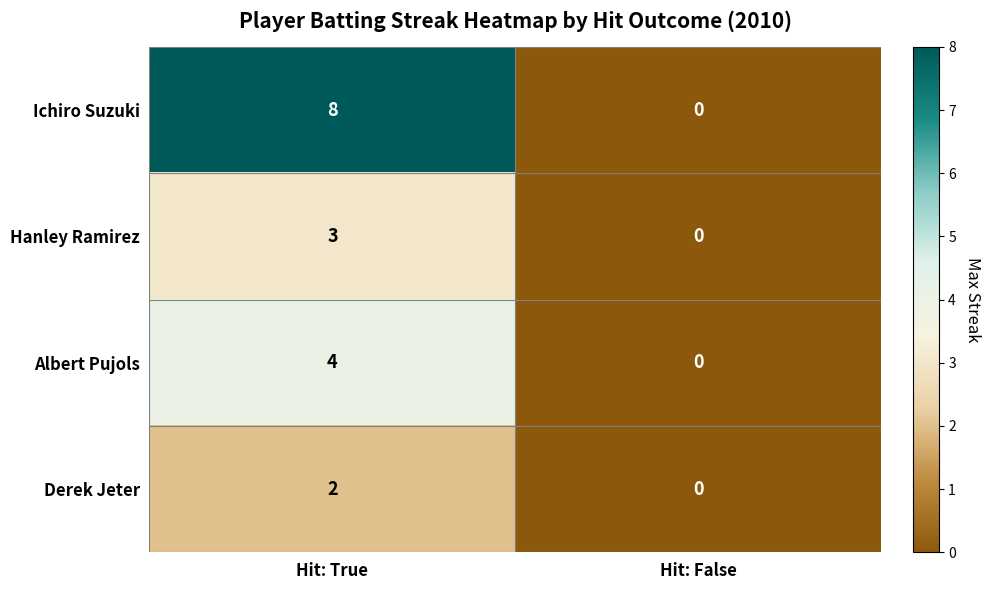

Rank the series by their maximum value, from highest to lowest.

Ichiro Suzuki, Albert Pujols, Hanley Ramirez, Derek Jeter